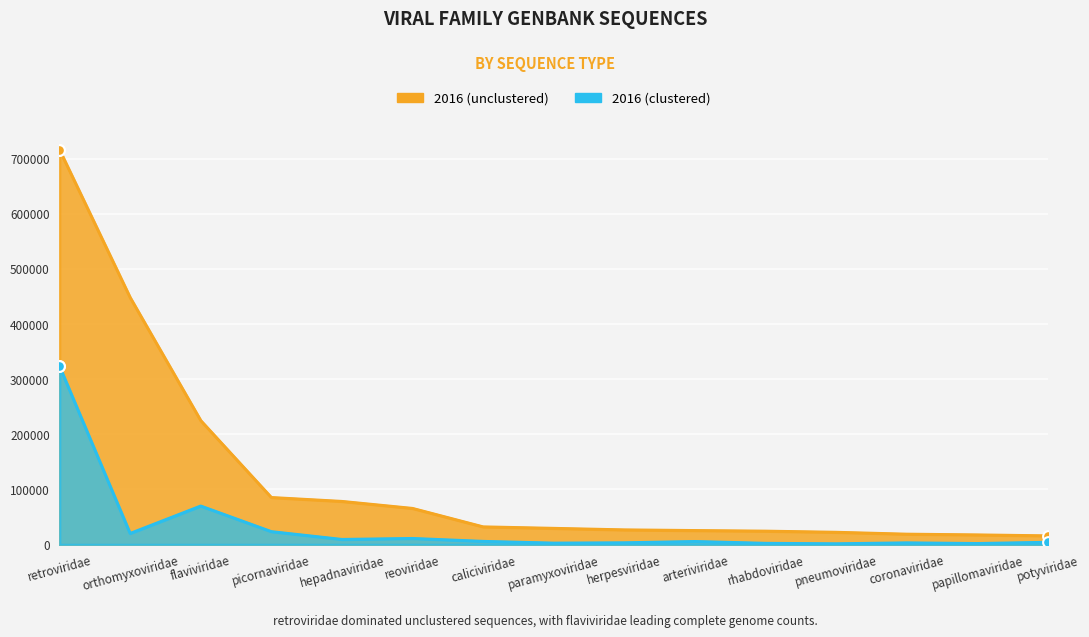

At how many categories does at least one series exceed 172388?

3